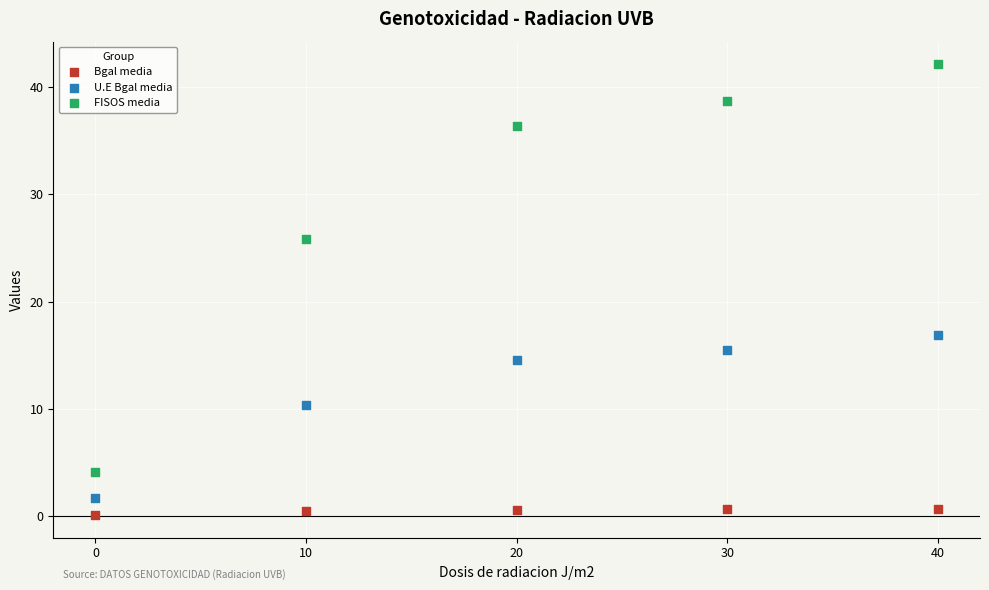

What is the X range (max minus min) for the scatter plot?

40.0